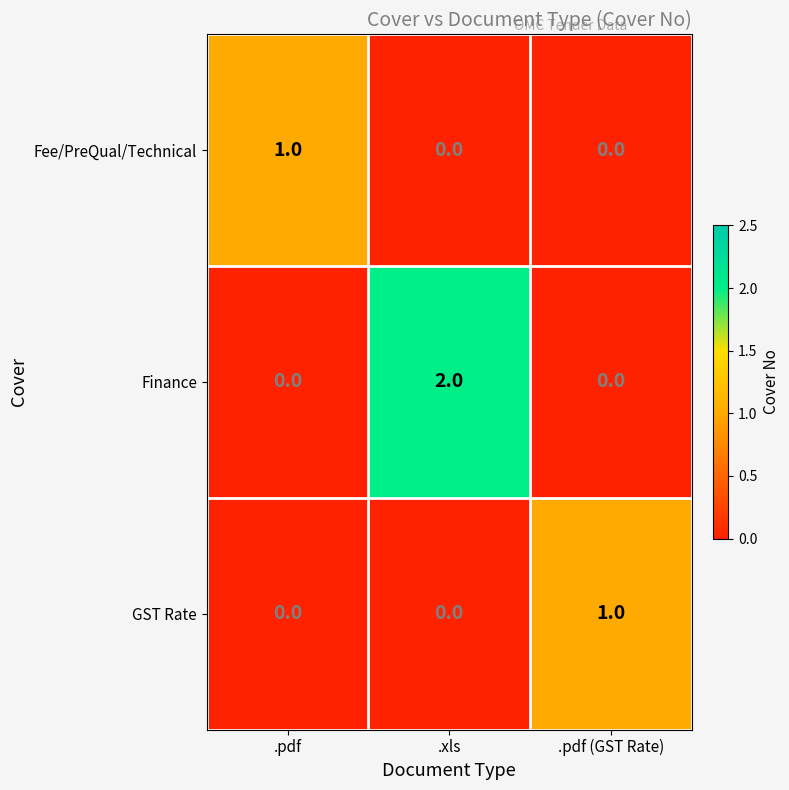

How many Fee/PreQual/Technical values are between 0 and 1?

3